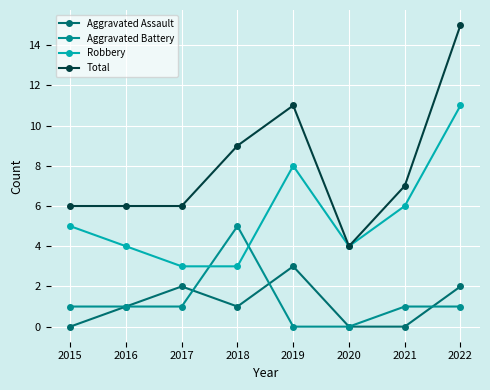

What is the value of the Total point at the 2nd from the left?

6